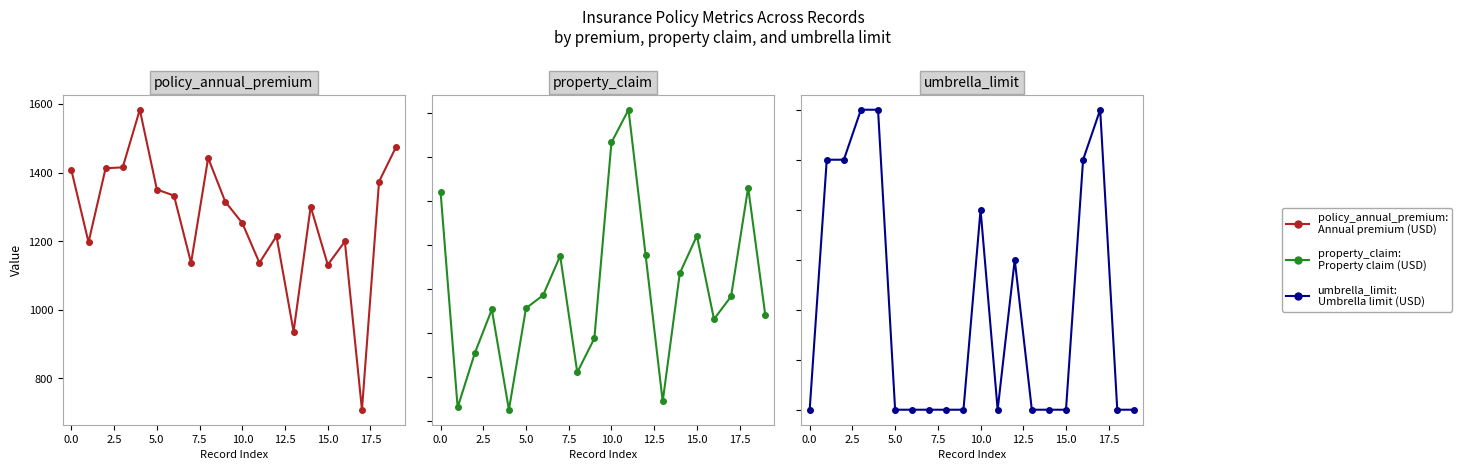

List the series in order of their peak value, highest first.

umbrella_limit, property_claim, policy_annual_premium